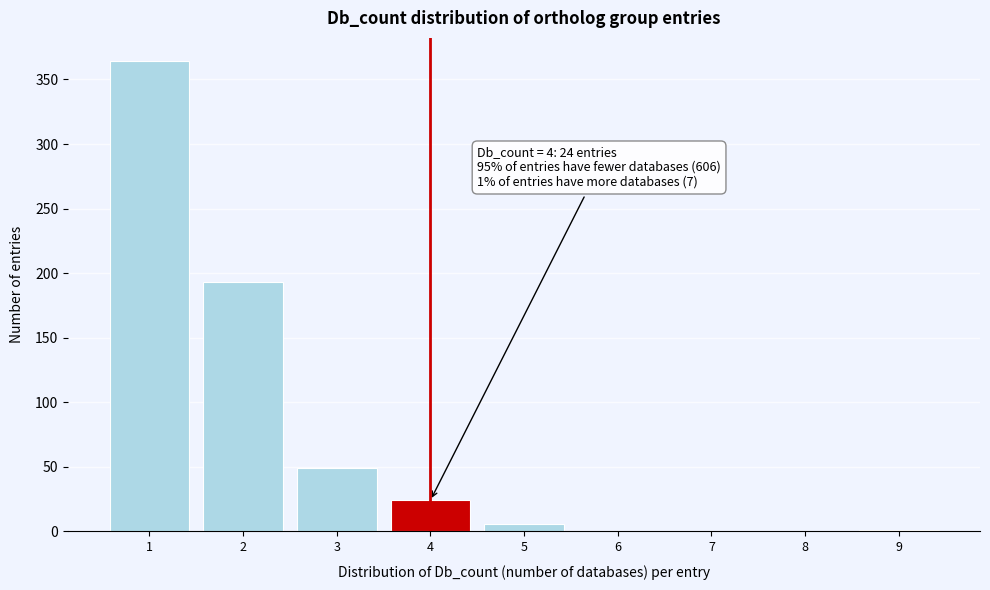

Which range on the x-axis has the tallest bar?

0.5 to 1.5